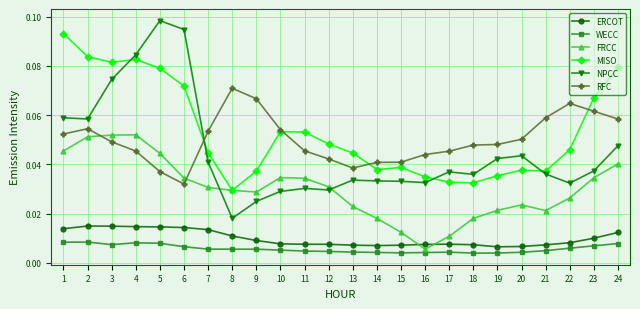

At 19, list the series in order from smallest to largest.

WECC, ERCOT, FRCC, MISO, NPCC, RFC